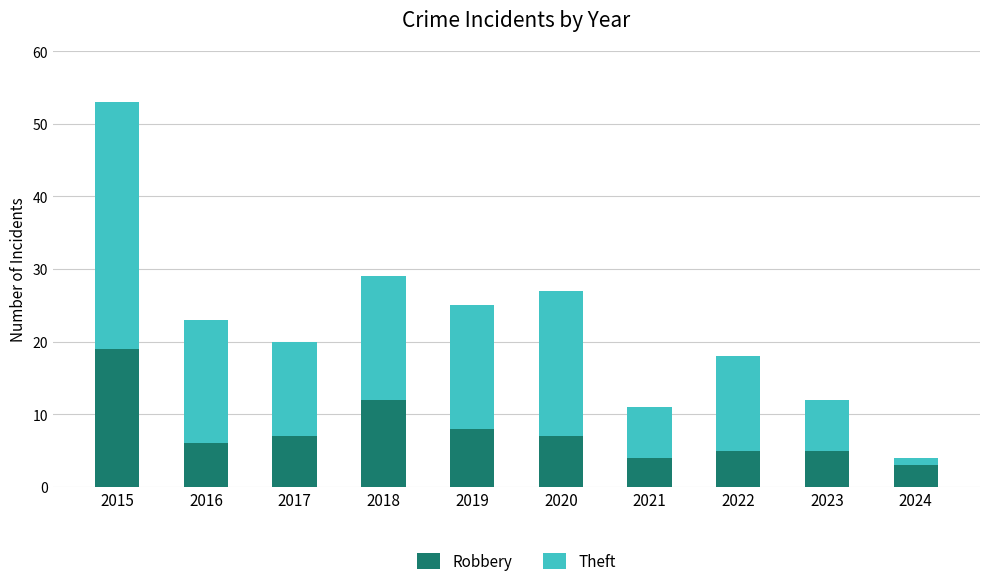

True or false: Robbery has a value of 5 at 2022.

True